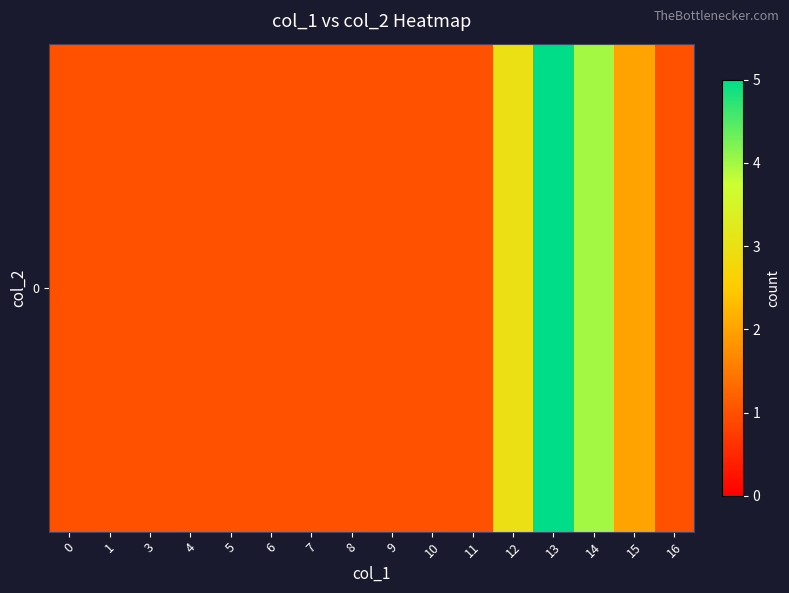

How many distinct data groups are displayed?

1